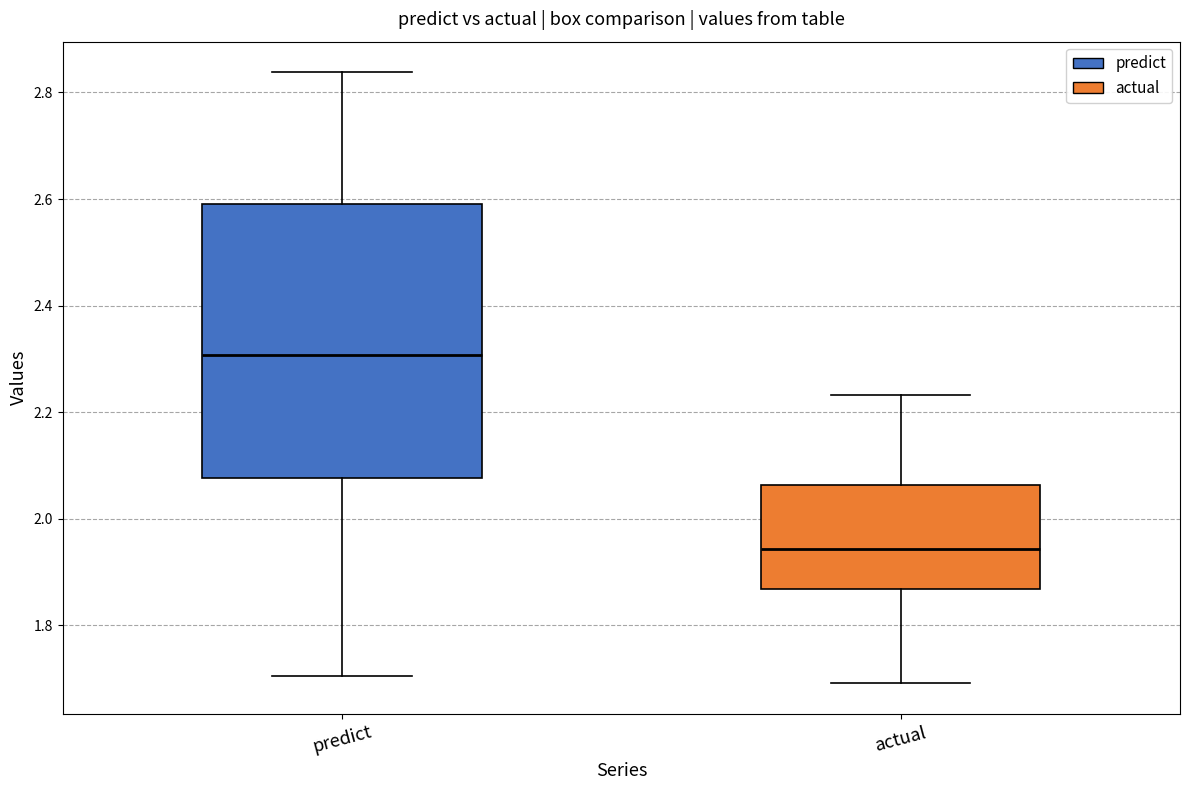

Which box's median line is the lowest?

actual